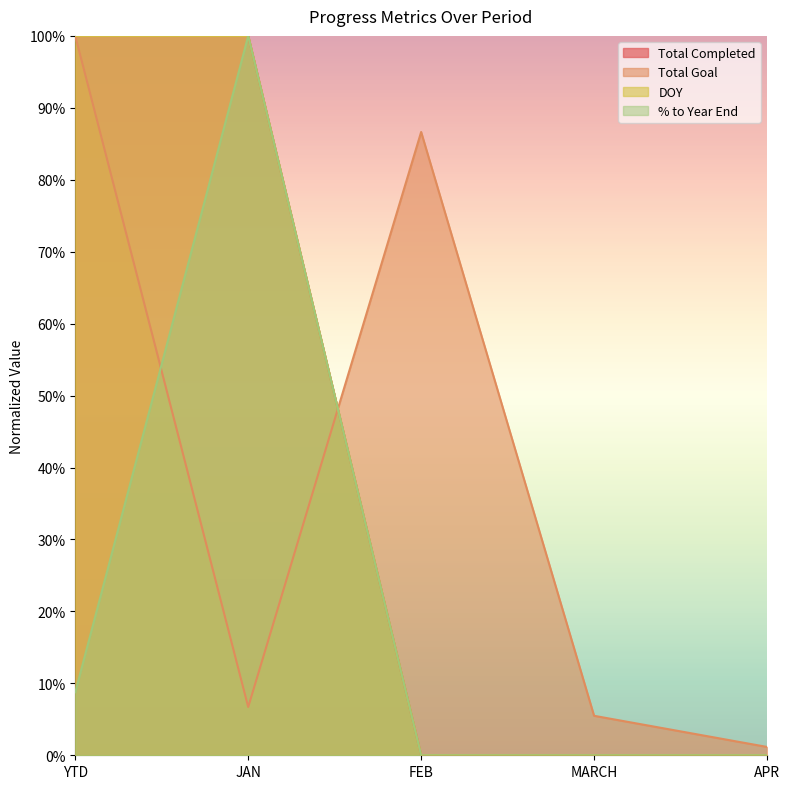

Which series has the widest spread of values?

Total Completed